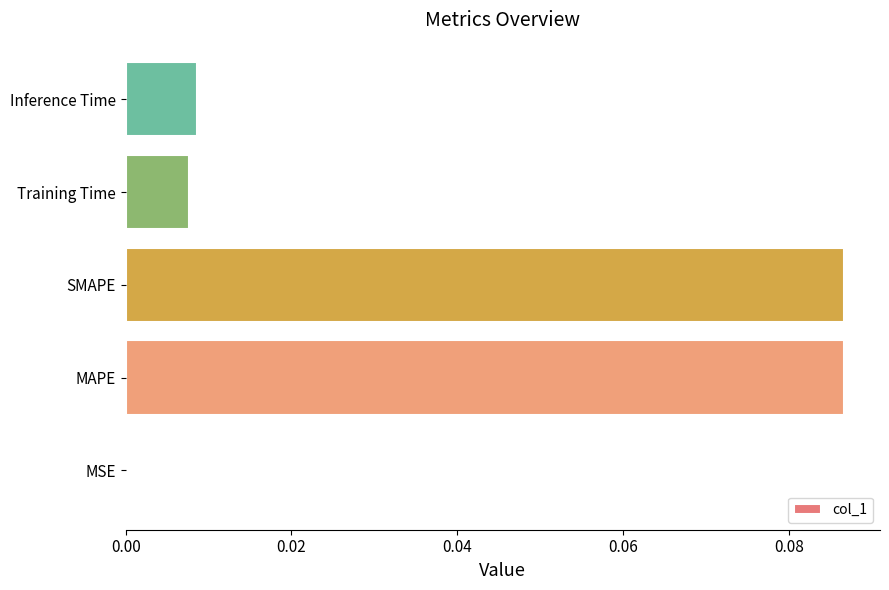

Is it true that the value at Training Time is 0.0?

True